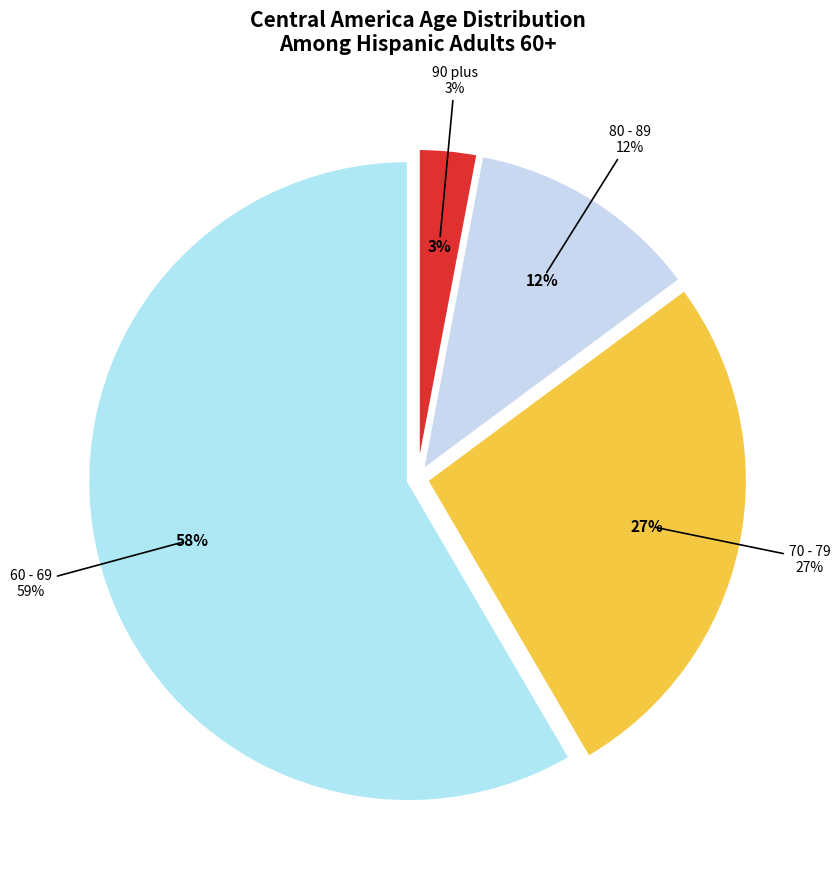

What is the change in value from 60 - 69 to 80 - 89?

-0.5